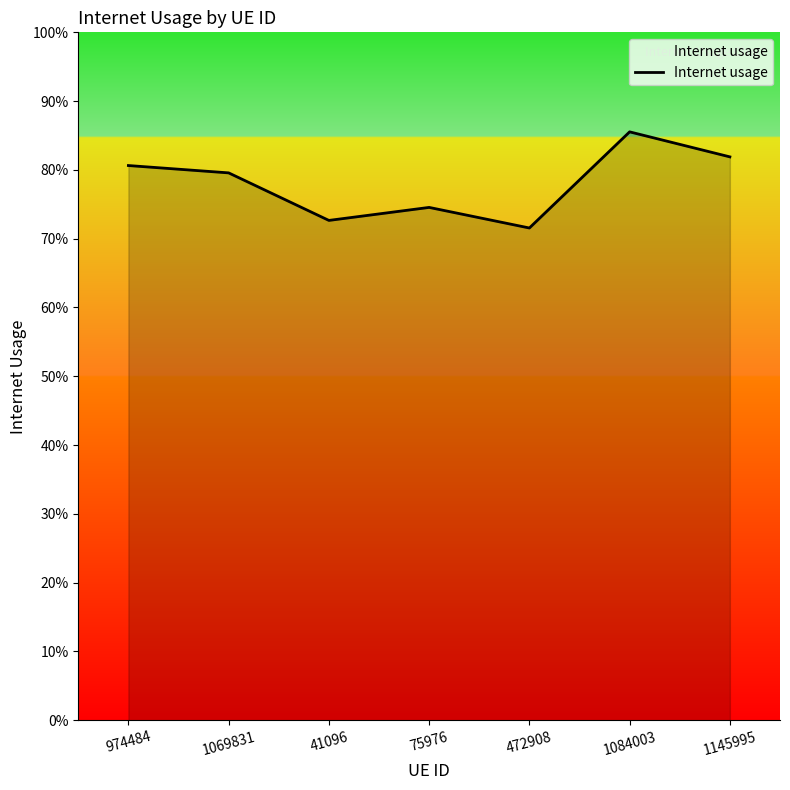

Does the chart display data point markers on the line(s)?

No